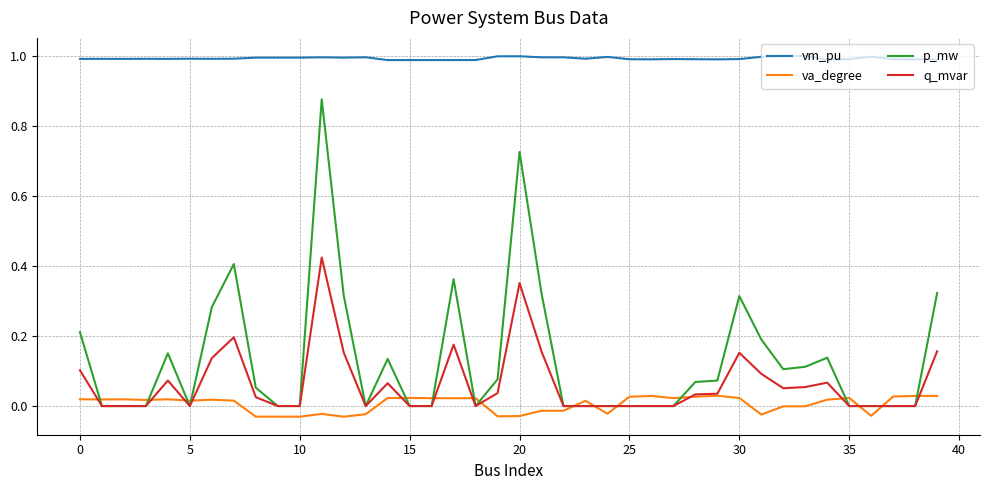

What are all the series names shown in the legend?

vm_pu, va_degree, p_mw, q_mvar